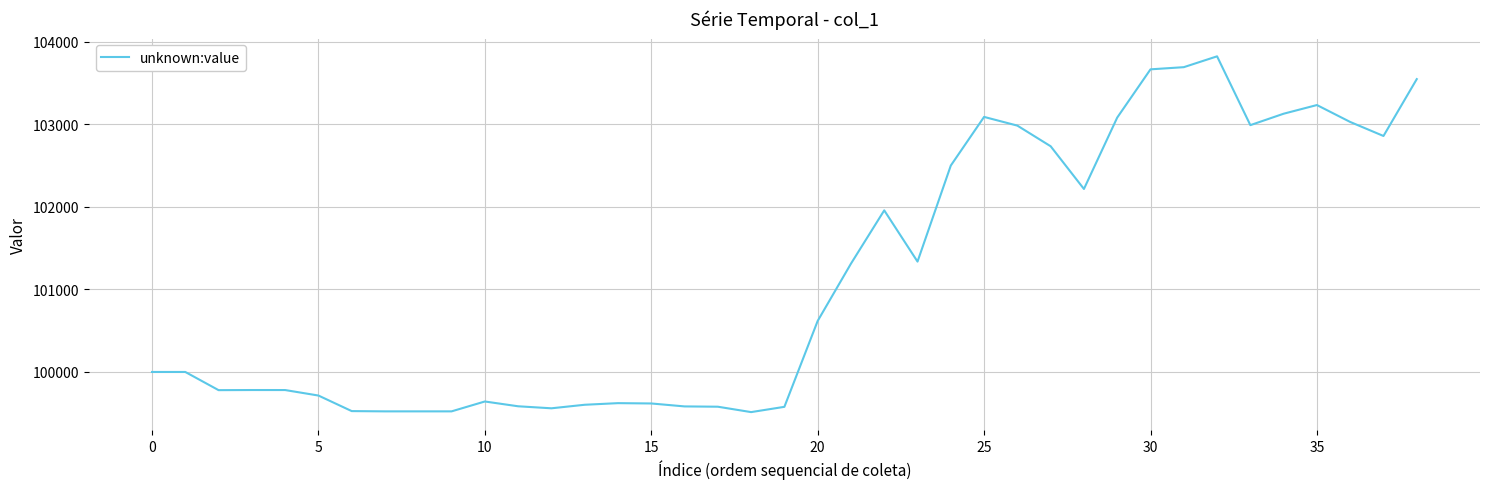

What is the difference between the second highest and minimum values?

4179.8